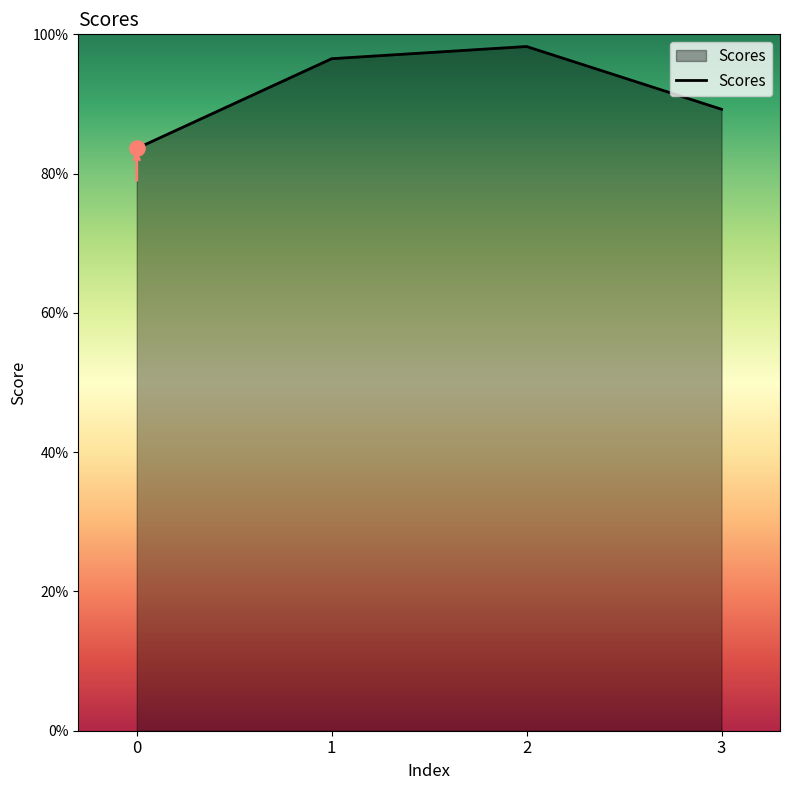

Between 1 and 2, which is larger?

2